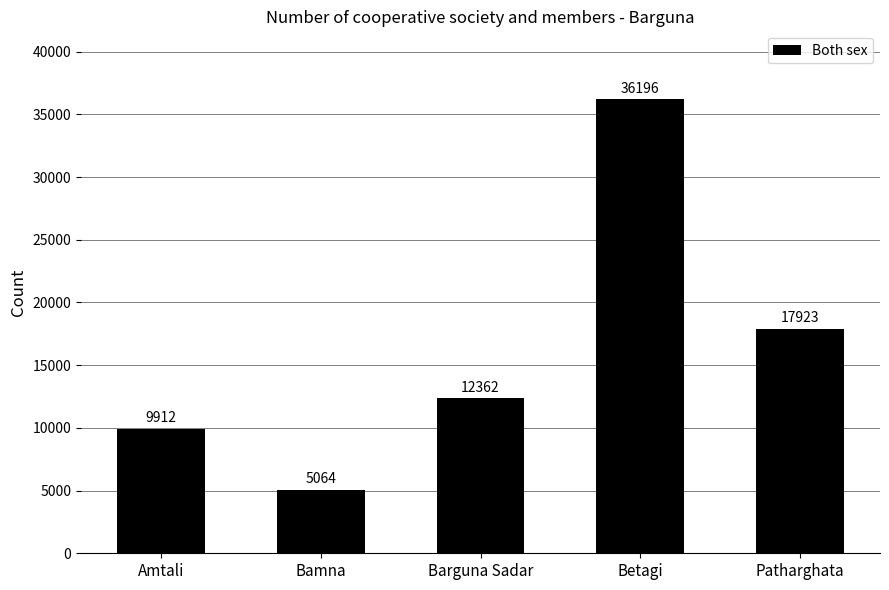

What is the label of the 3rd bar from the right?

Barguna Sadar